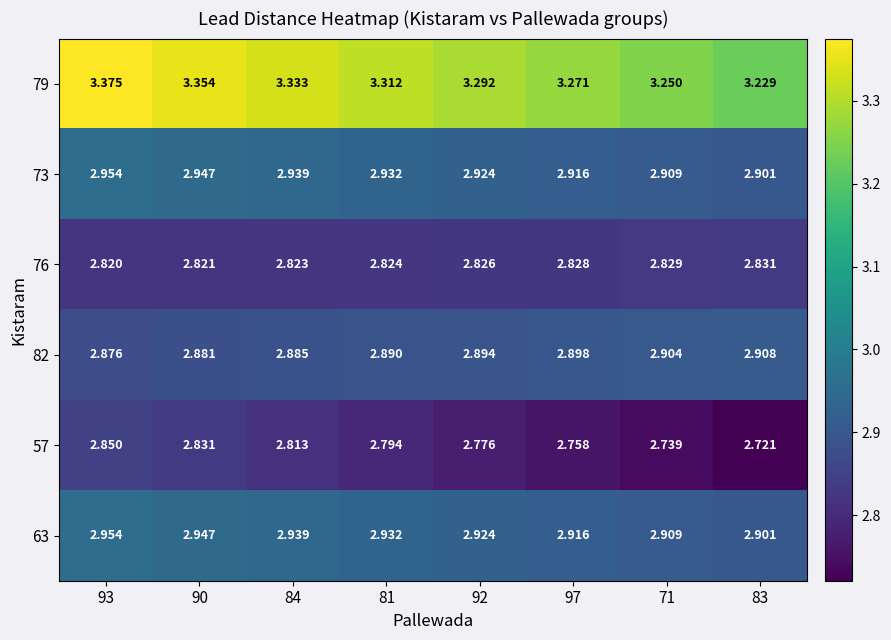

How many distinct data groups are displayed?

6